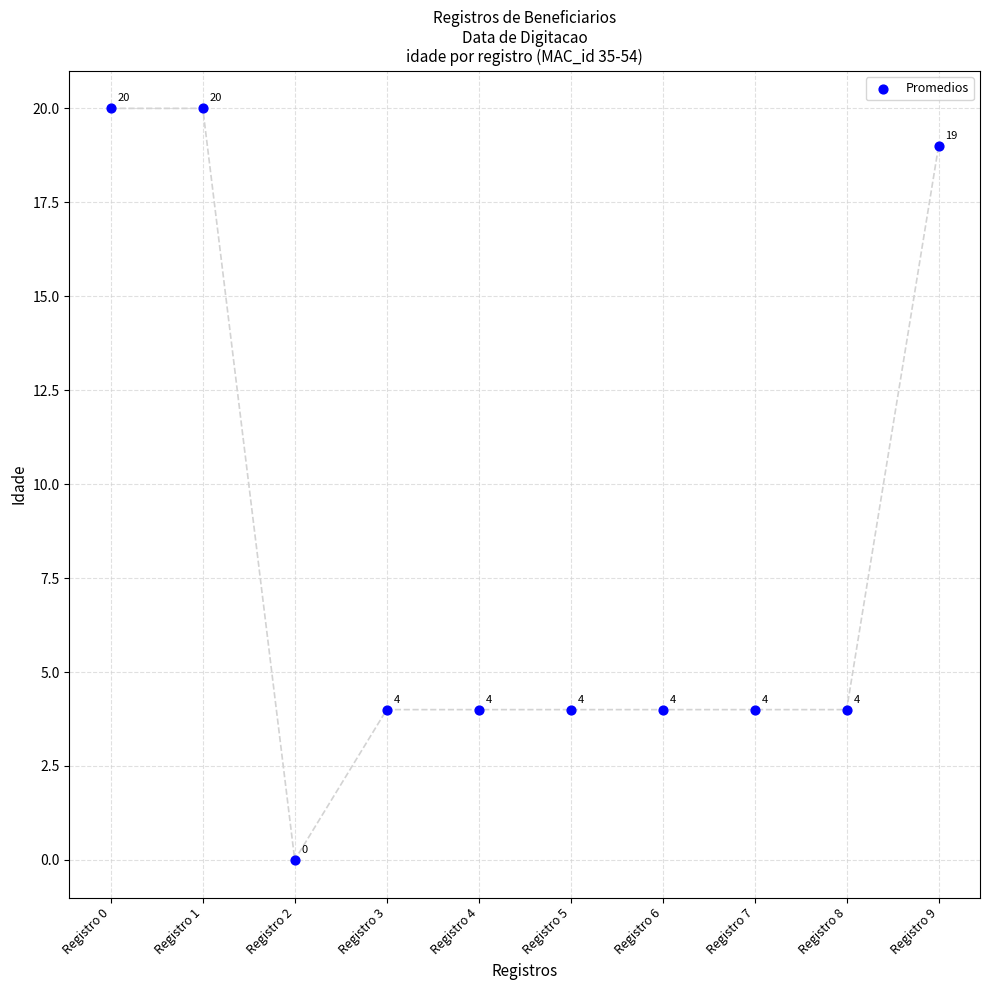

What is the range of Y values (max minus min)?

20